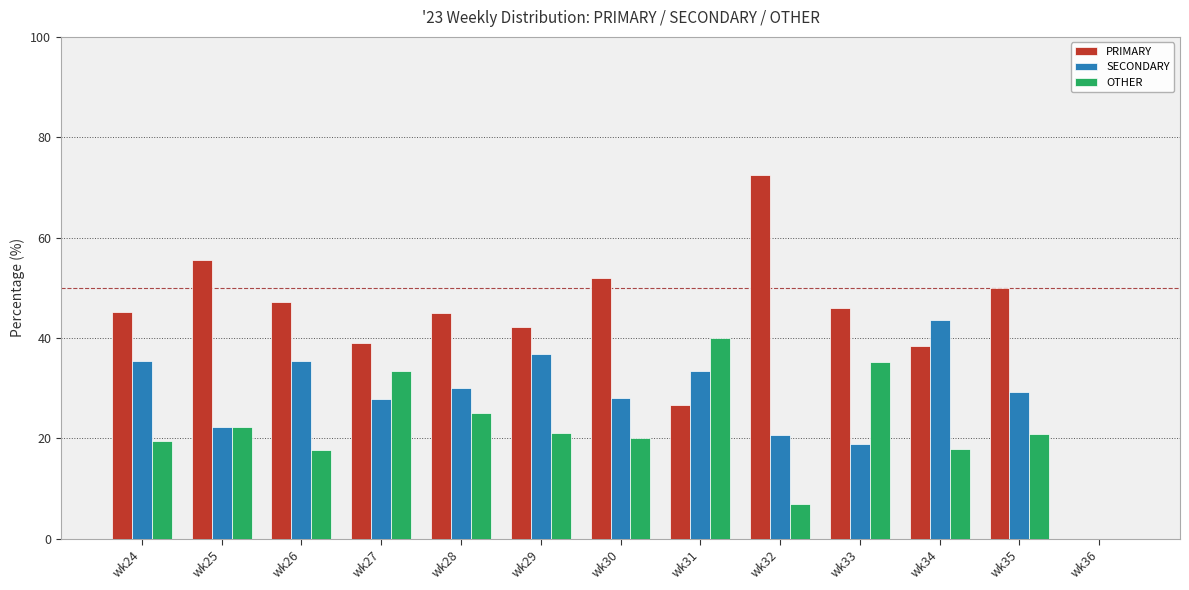

Is it true that OTHER equals -22.9 at wk36?

False